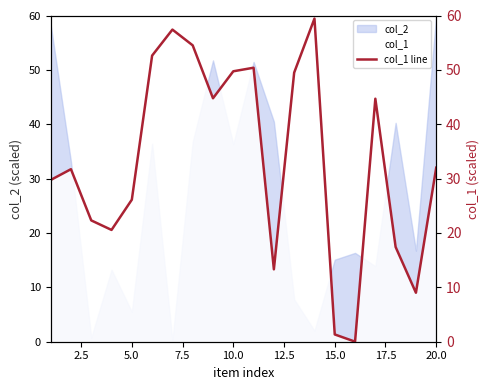

Reading left to right, what are all the values shown in this chart?

29.7	31.7	22.3	20.6	26.1	52.6	57.4	54.5	44.8	49.7	50.4	13.3	49.5	59.4	1.3	0.0	44.7	17.4	9.0	32.0